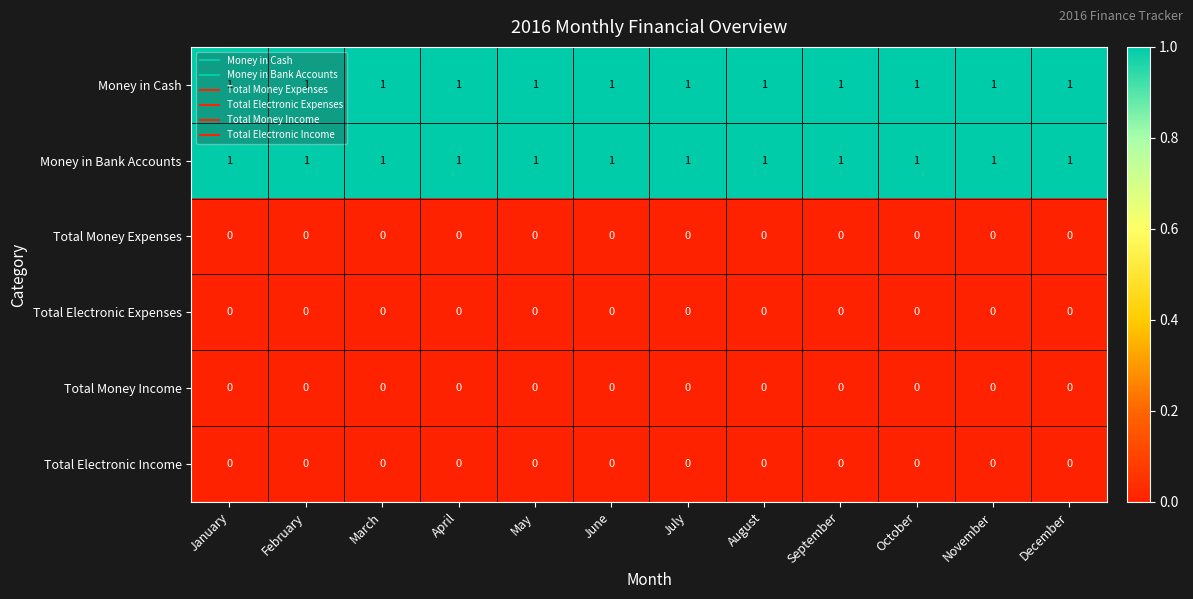

The Total Money Expenses series shows 0 at September. True or false?

True